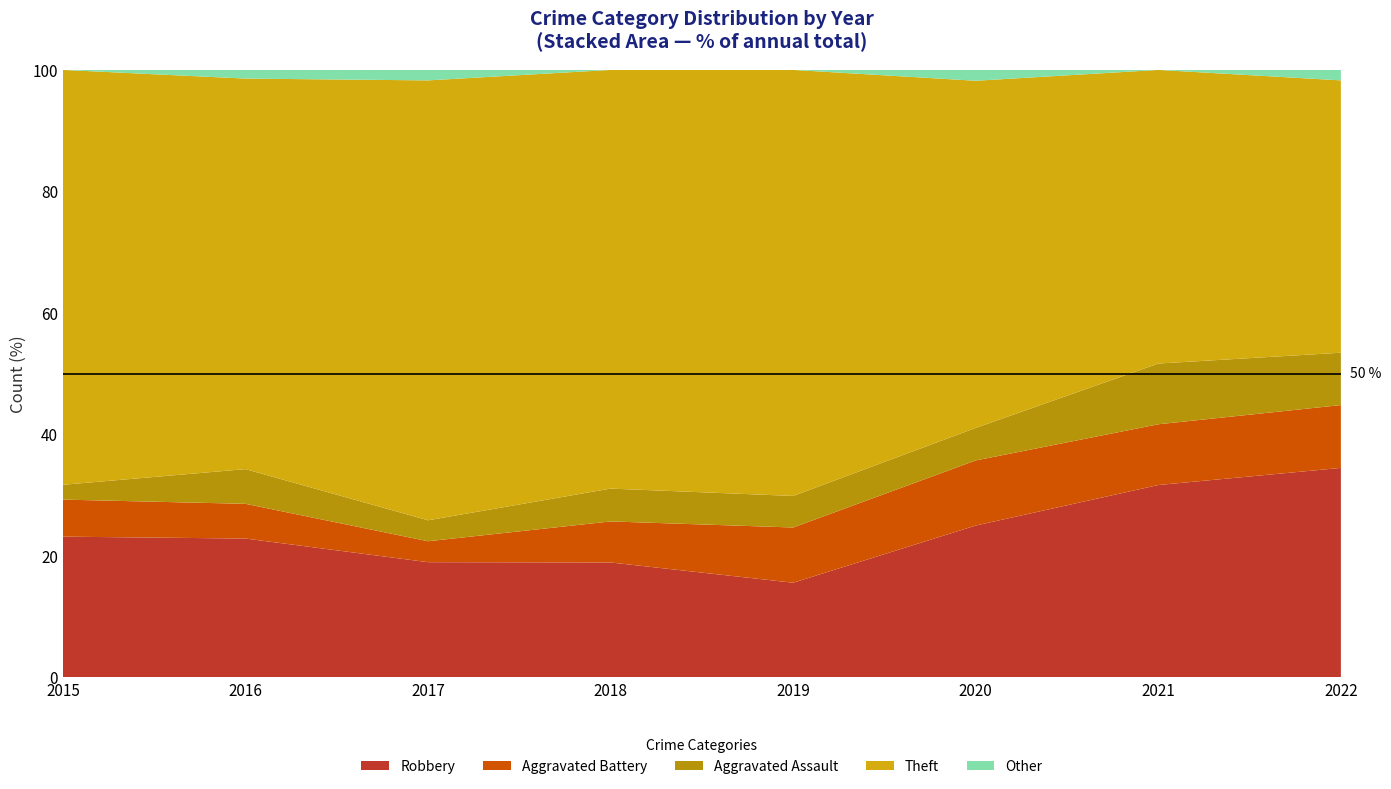

What is the total value across all series at 2015?

100.0